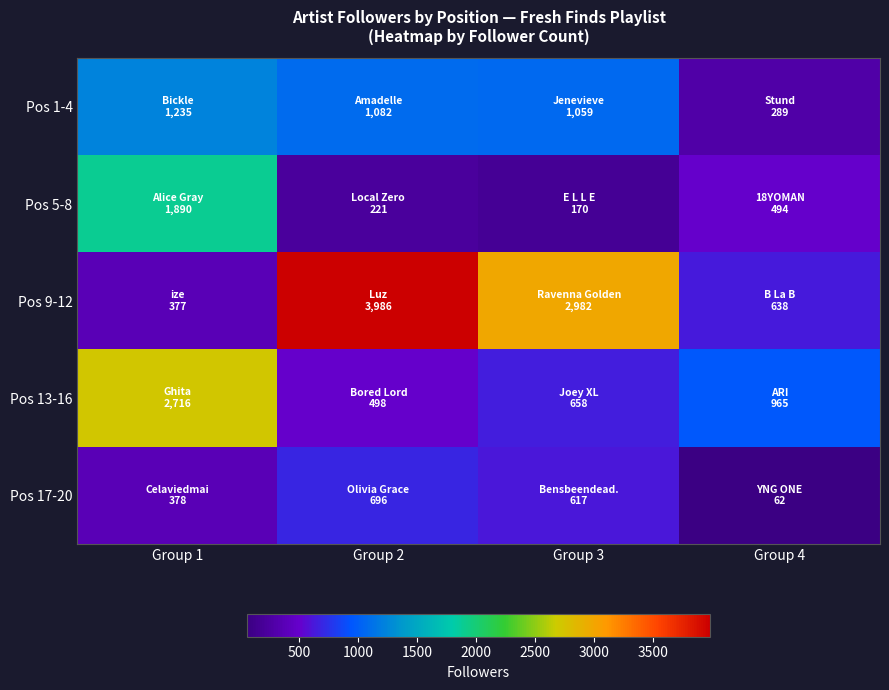

What is the maximum value shown in the chart?

3986